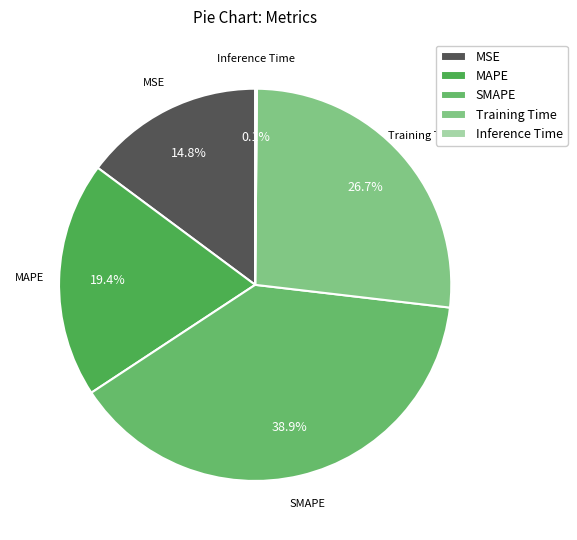

Combined, do SMAPE and MAPE account for over 50%?

Yes